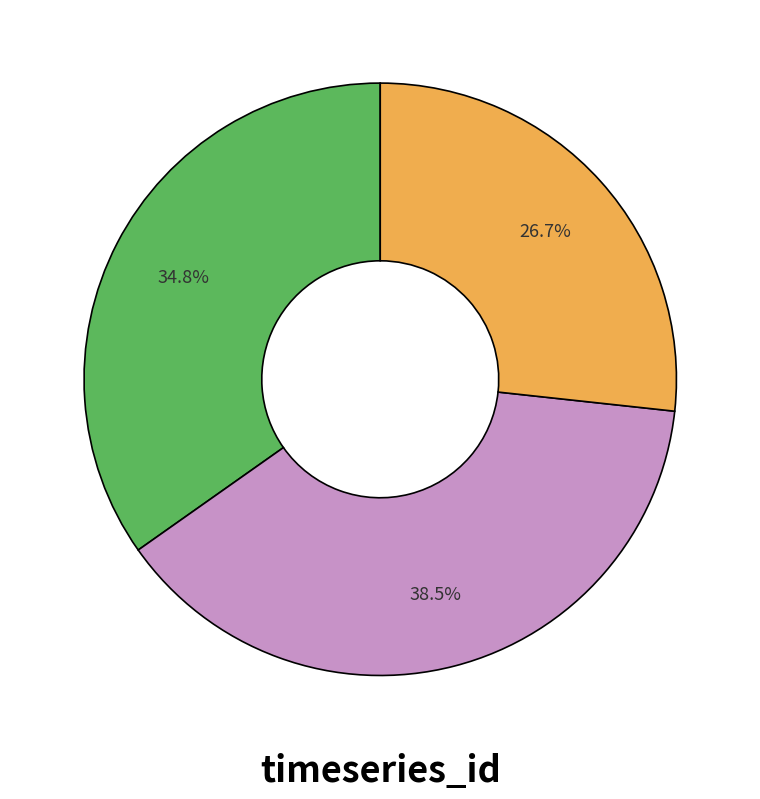

Is there a majority slice in this chart?

No